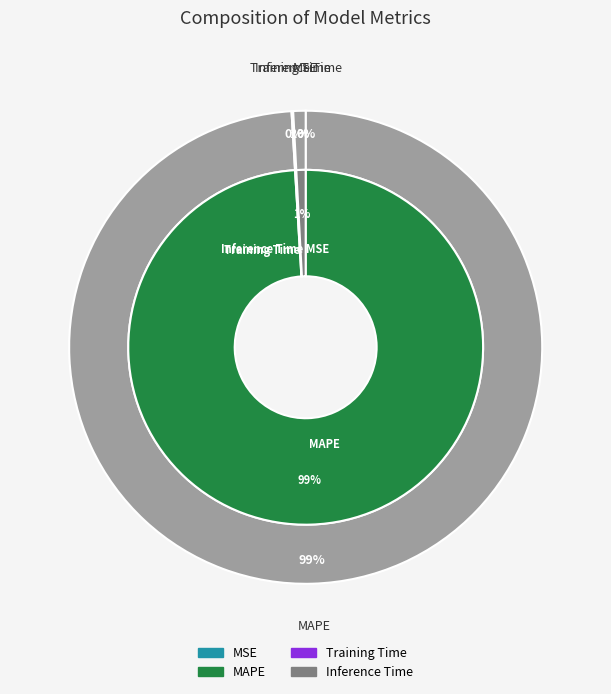

To the nearest percent, what is the difference between the MSE and Inference Time slice percentages?

1%